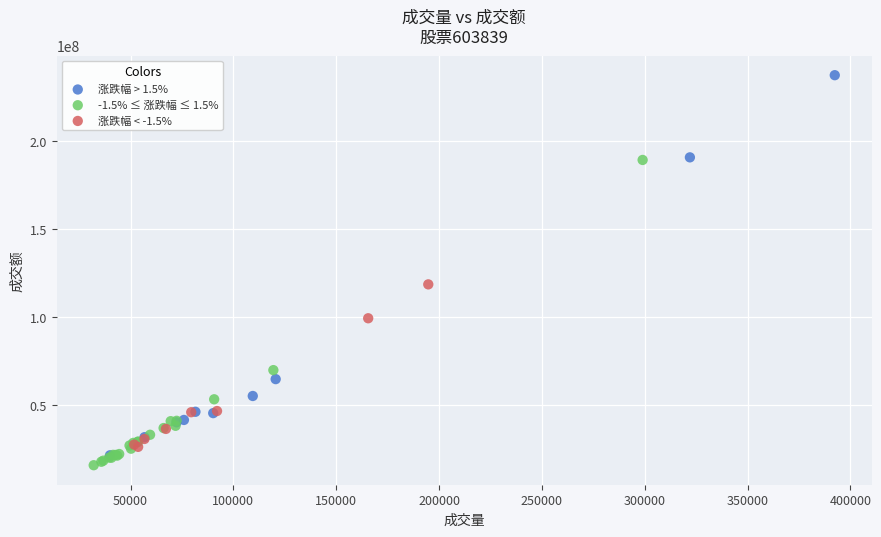

Which series has the widest spread of Y values?

涨跌幅 > 1.5%